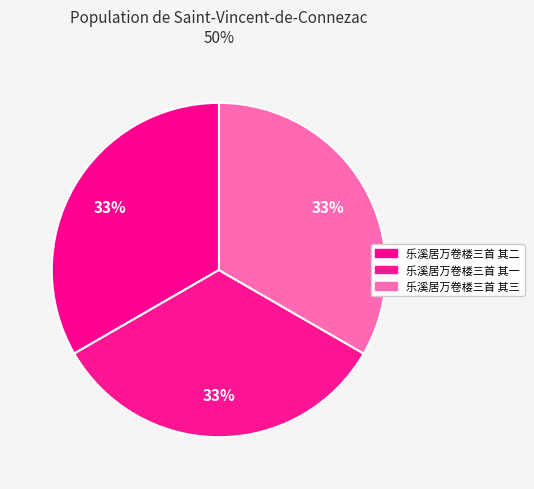

What percentage is NOT represented by 乐溪居万卷楼三首 其一?

66.7%